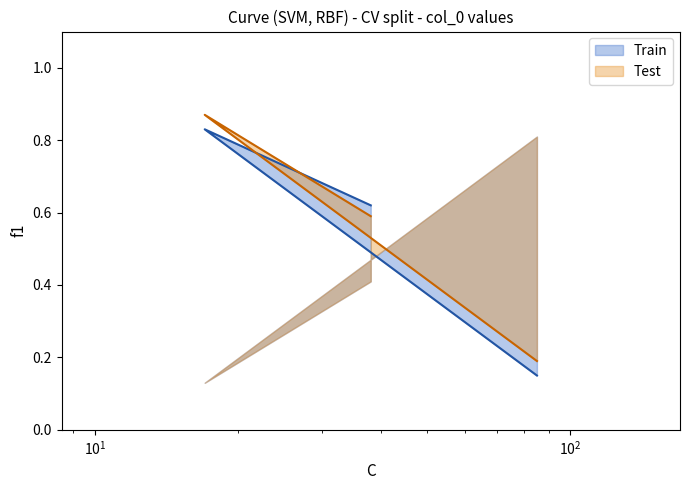

What is the difference between the maximum and minimum values in the col_1 series?

0.7